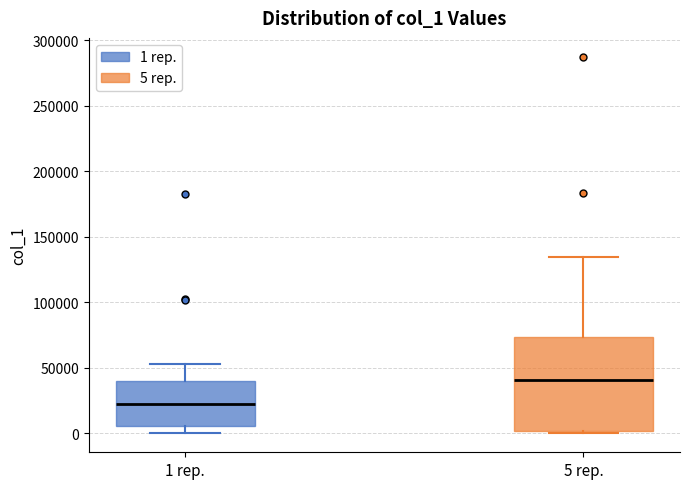

Reading left to right, read every box against the y-axis: the position of its median line, the range the box covers, and the ends of its whiskers. The values are not printed on the chart, so give them approximately, as read against the axis.

1 rep.: median 25000, box 5000 to 40000, whiskers 0 to 55000
5 rep.: median 40000, box 0 to 75000, whiskers 0 (just below the box's lower edge) to 135000